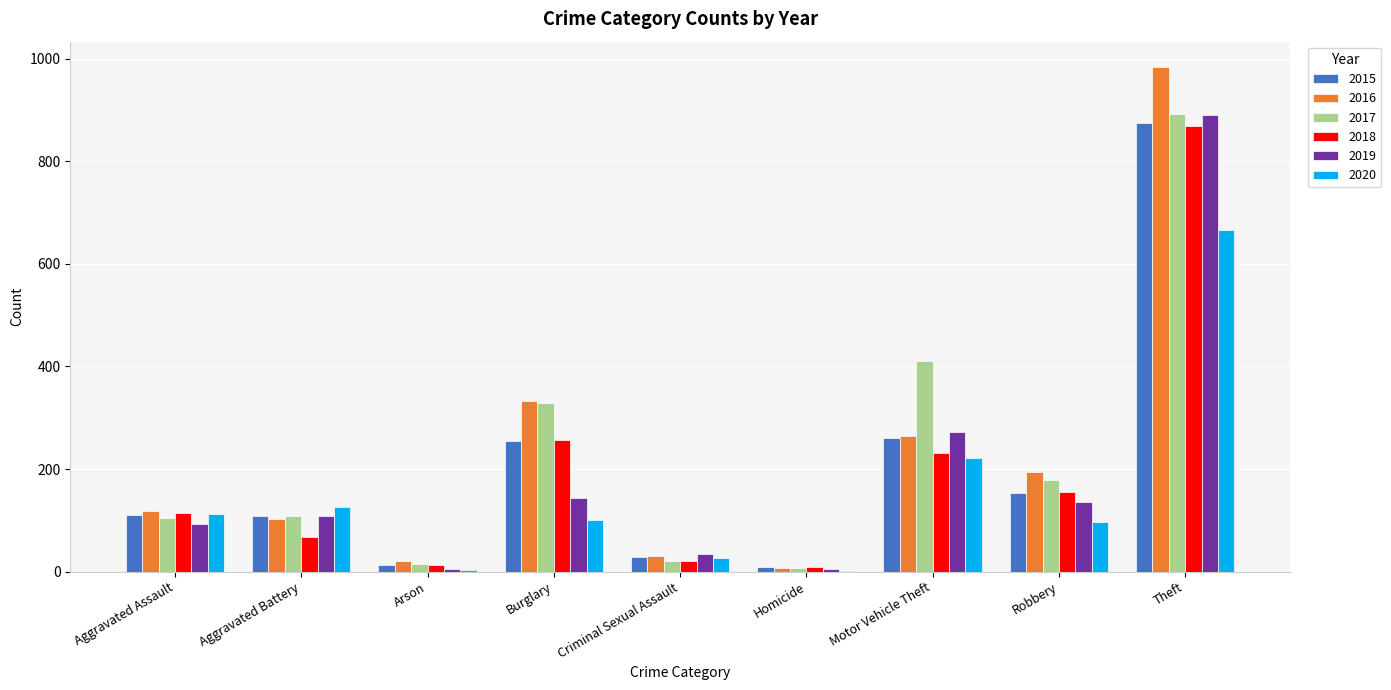

What is the greatest value displayed?

984